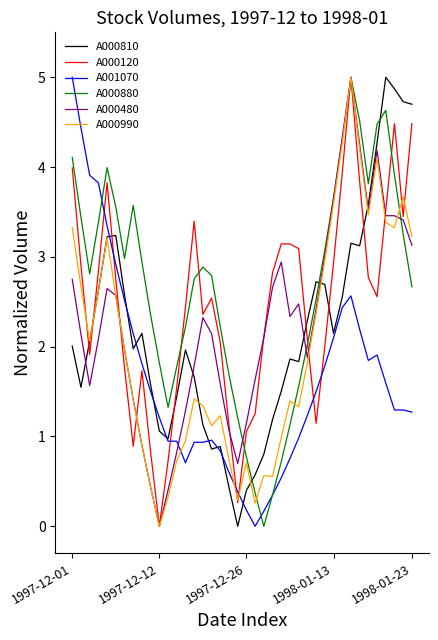

What is the difference between the second highest and second lowest values in the A000810 series?

4.5